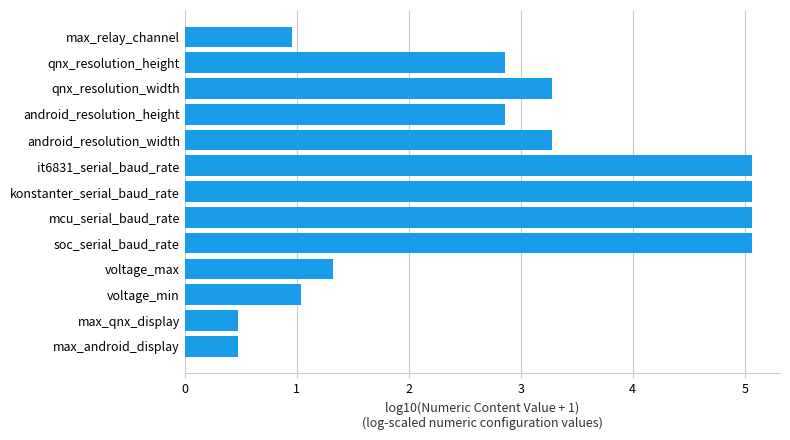

What is the change in value from max_qnx_display to voltage_min?

+0.6